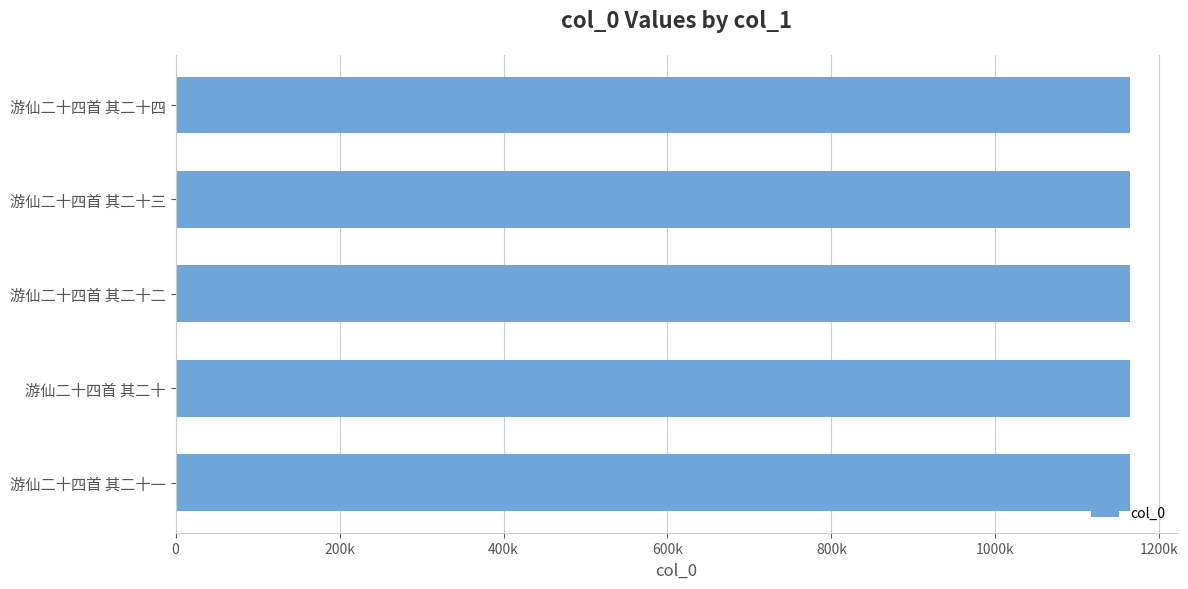

Are the bars horizontal?

Yes